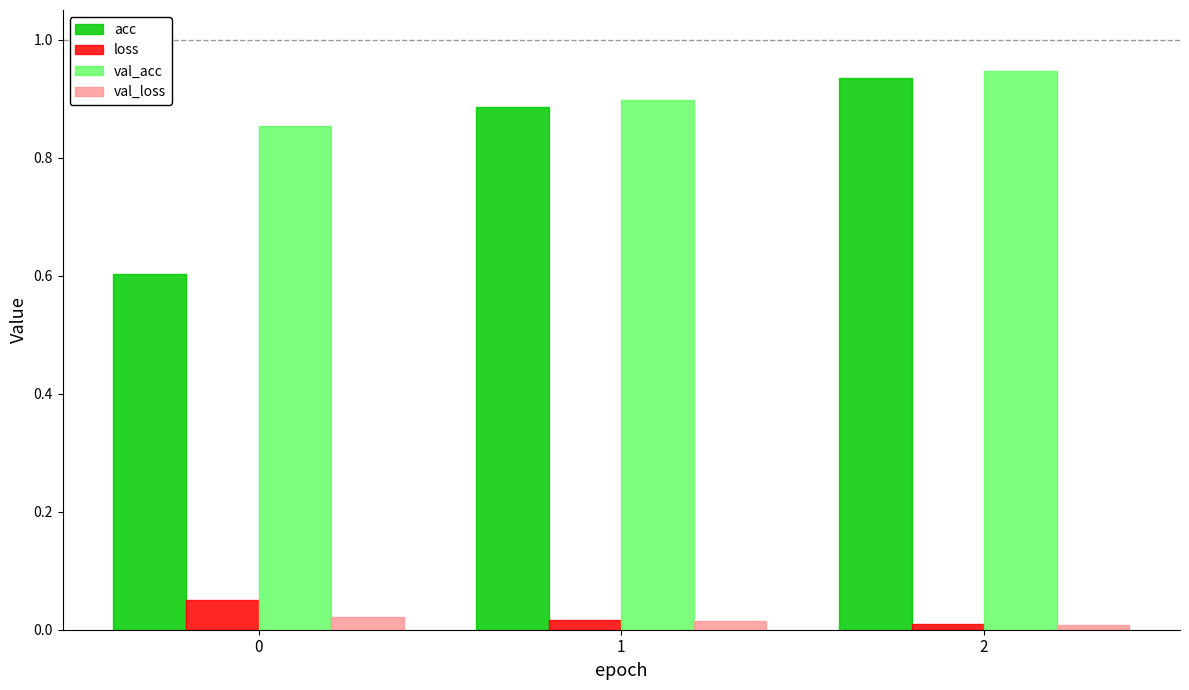

At how many categories does at least one series exceed 0?

3